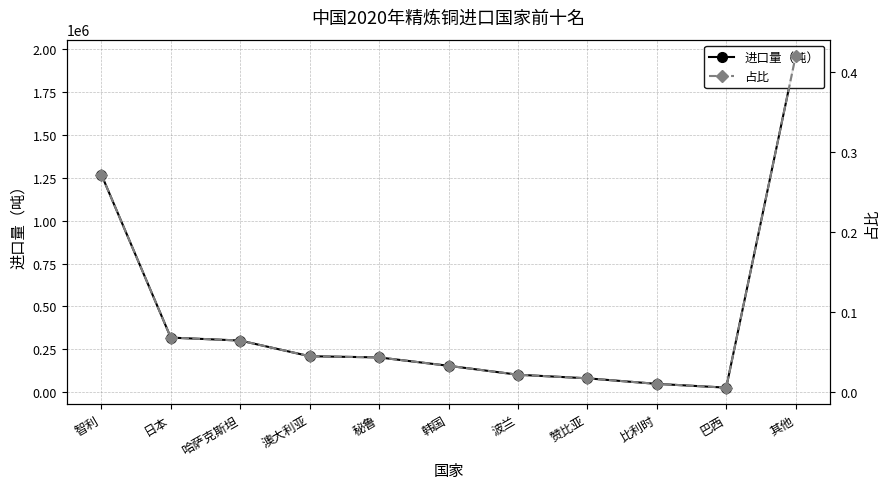

Which has a higher value, 巴西 or 其他?

其他